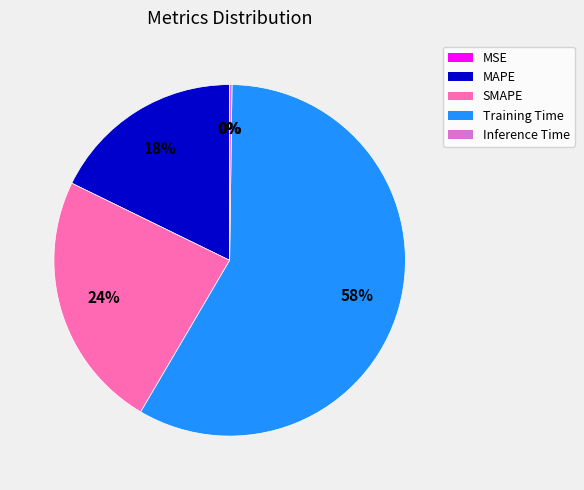

Is the sum of MAPE and Training Time greater than half?

Yes